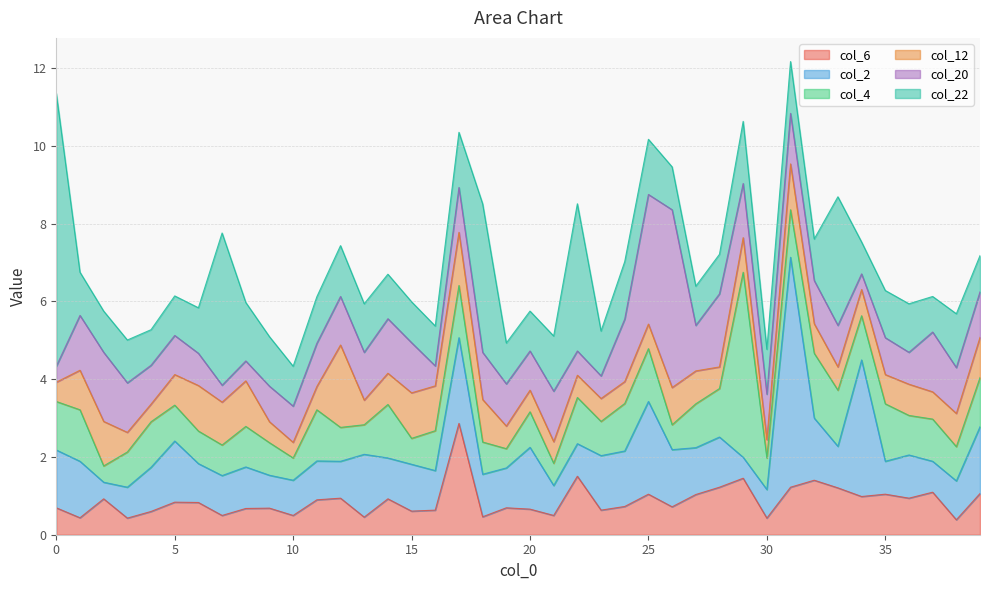

After their last crossing, which series has the higher values: col_22 or col_6?

col_6